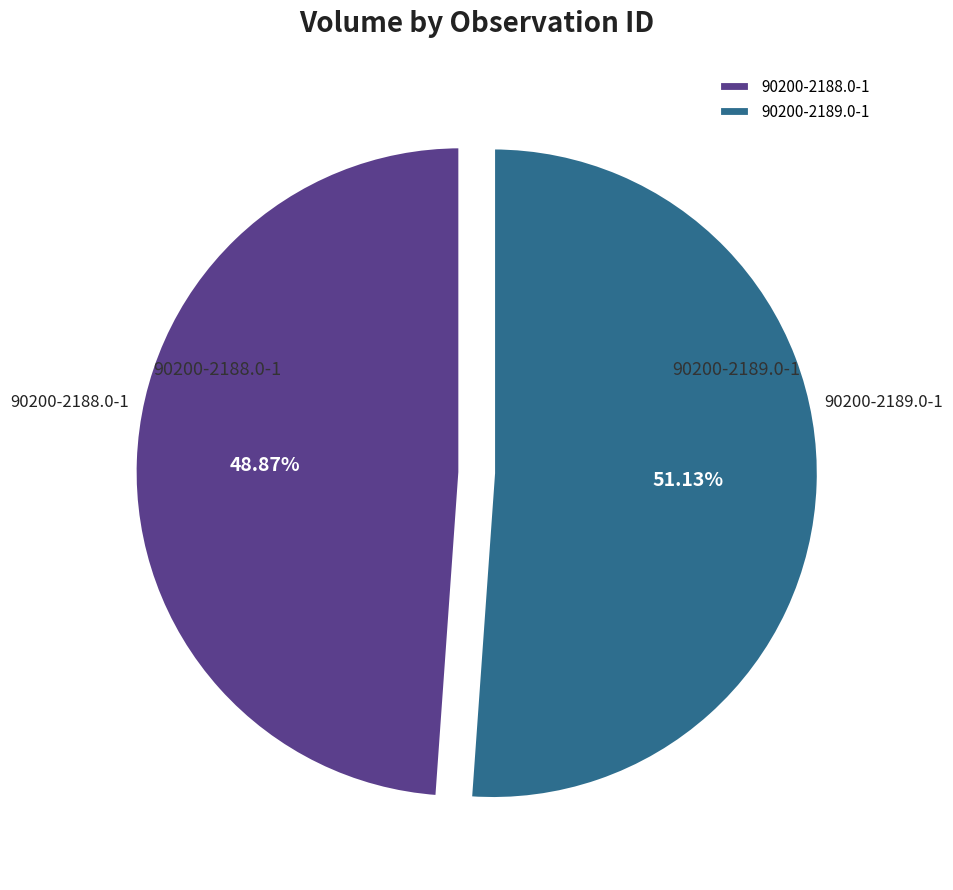

Does 90200-2188.0-1 represent more than half of the total?

No